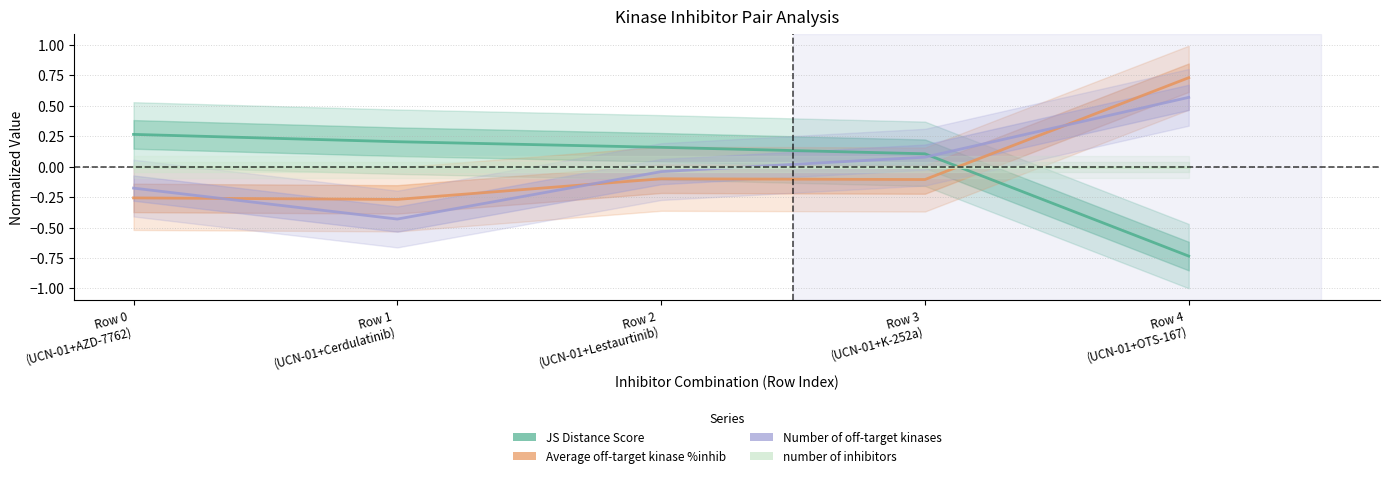

List the series in order of their peak value, highest first.

Average off-target kinase %inhib, Number of off-target kinases, JS Distance Score, number of inhibitors